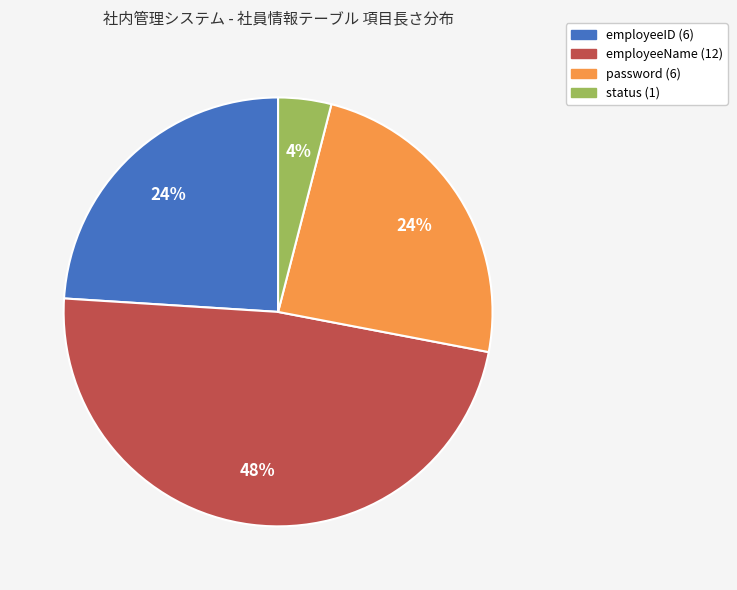

Is there a majority slice in this chart?

No